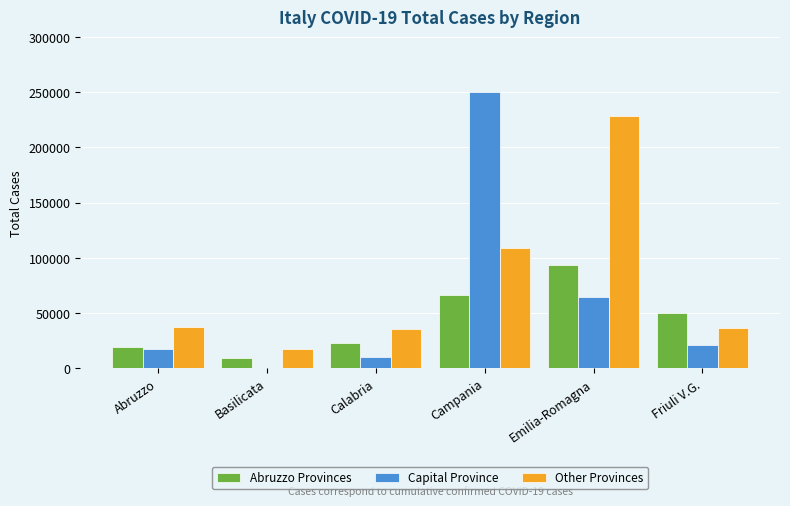

The value of Capital Province at Friuli V.G. is 32635. True or false?

False